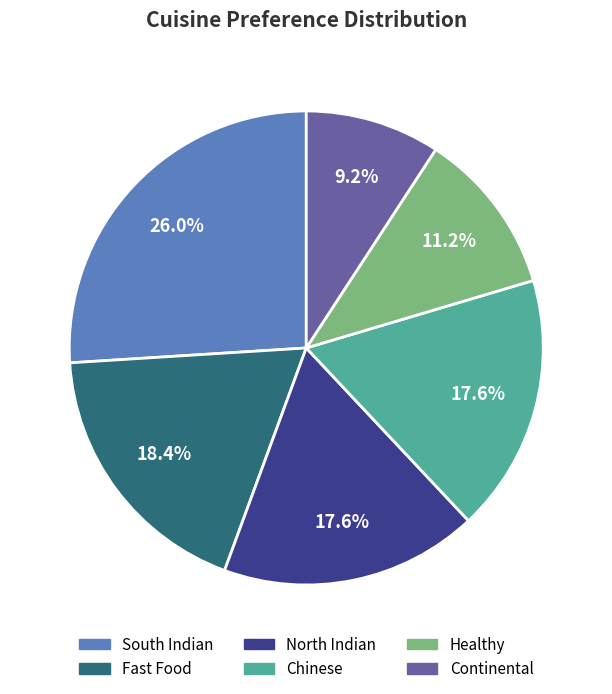

Approximately how many times larger is the value at Fast Food compared to Continental?

2.0